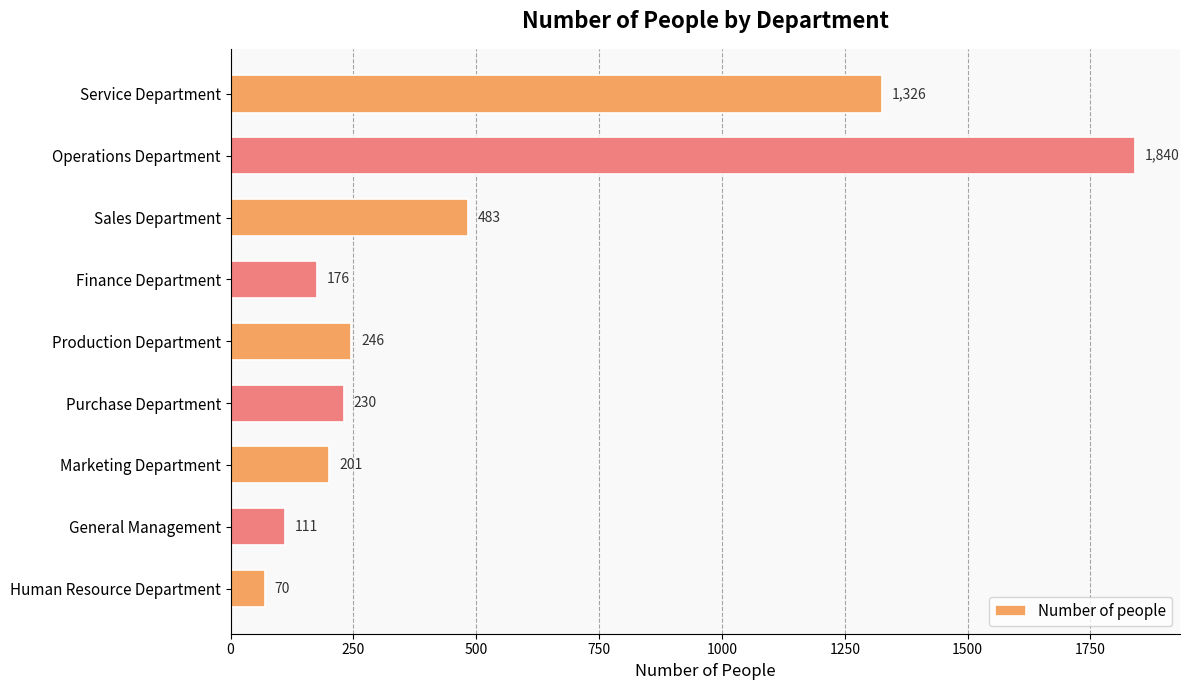

Rank the categories by value from highest to lowest.

Operations Department, Service Department, Sales Department, Production Department, Purchase Department, Marketing Department, Finance Department, General Management, Human Resource Department